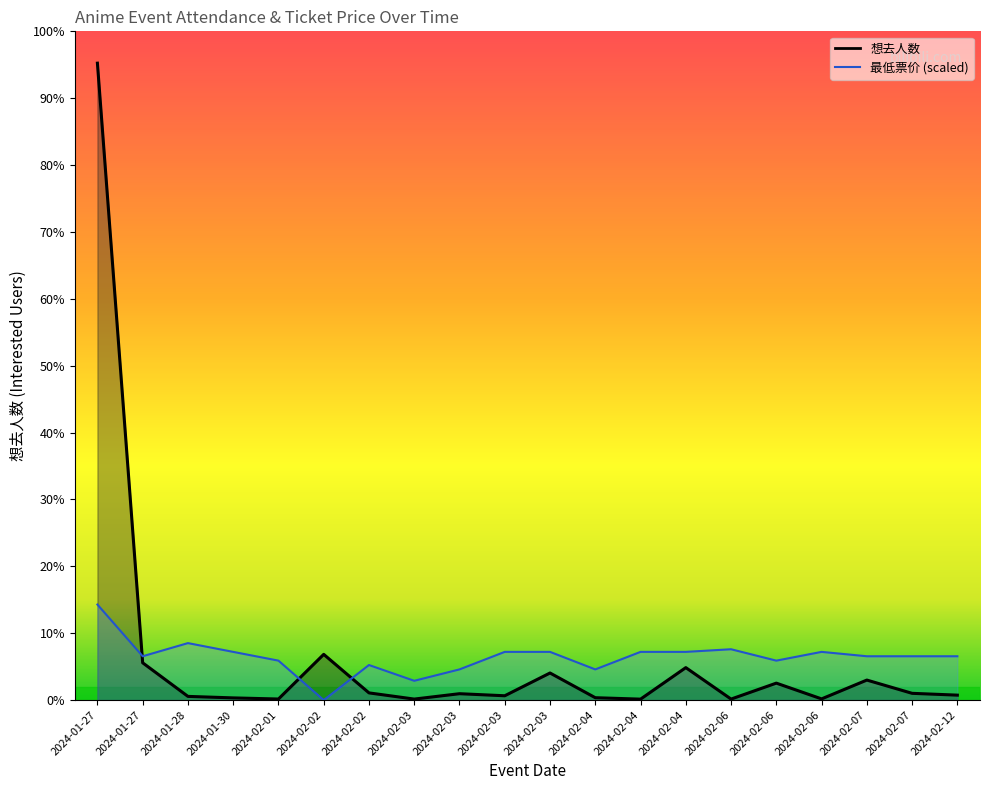

What is the sum of the 想去人数 values at 2024-02-02 and 2024-02-04?

746.0